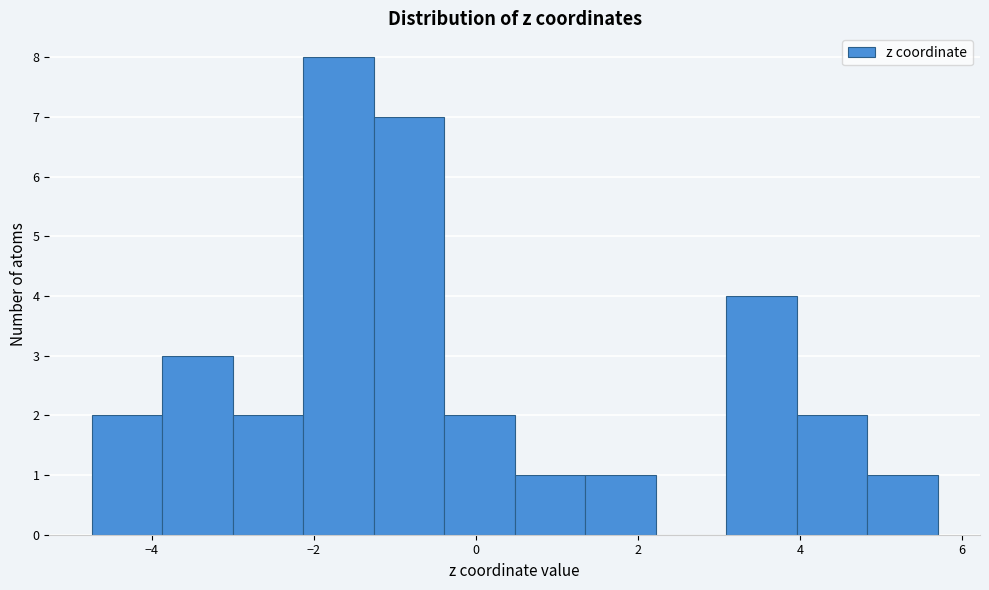

Which range on the x-axis has the tallest bar?

-2.2 to -1.2